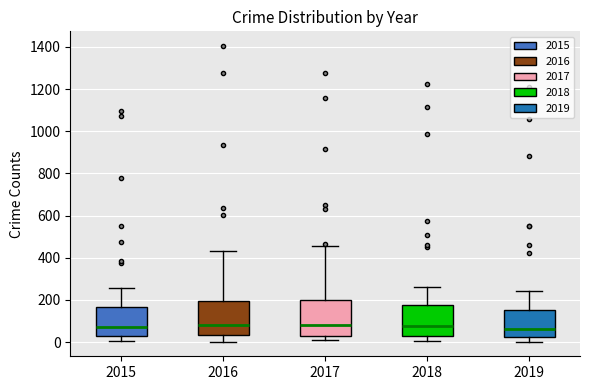

Reading left to right, transcribe this box plot: for each box, give where its median line is, the range the box spans, and where its two whiskers end, as read against the y-axis. The values are not printed on the chart, so give them approximately, as read against the axis.

2015: median 80, box 20 to 160, whiskers 0 to 260
2016: median 80, box 40 to 200, whiskers 0 to 440
2017: median 80, box 40 to 200, whiskers 0 to 460
2018: median 80, box 40 to 180, whiskers 0 to 260
2019: median 60, box 20 to 160, whiskers 0 to 240